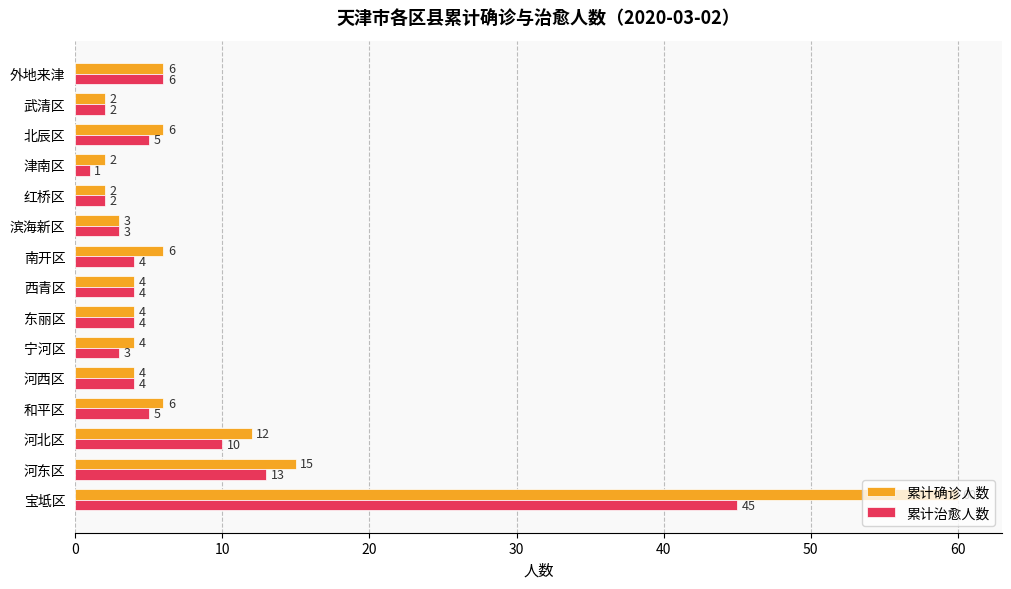

True or false: 累计治愈人数 has a value of 2 at 东丽区.

False